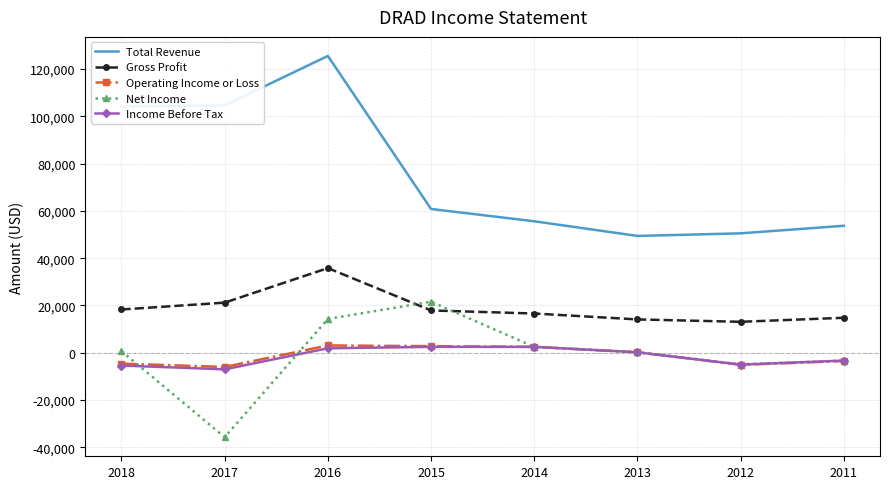

What is the maximum value for Total Revenue?

125500